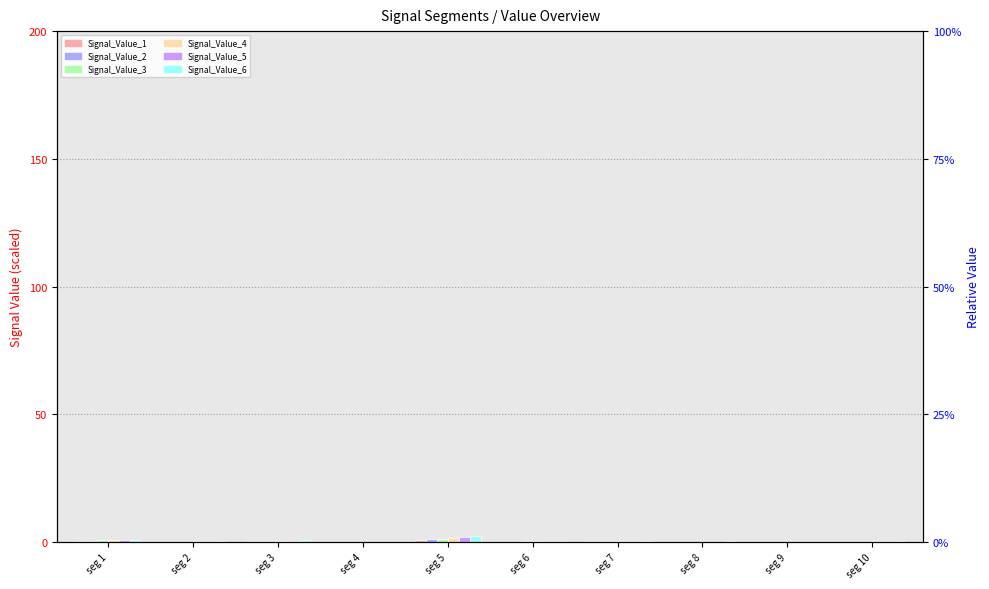

Reading left to right, transcribe all the data shown in this chart.

Signal_Value_1: 0.2	0.0	0.2	0.1	0.6	0.0	0.2	0.1	0.0	0.0
Signal_Value_2: 0.5	0.0	0.4	0.1	1.2	0.1	0.3	0.1	0.0	0.1
Signal_Value_3: 0.6	0.1	0.5	0.1	1.2	0.2	0.3	0.1	0.0	0.2
Signal_Value_4: 0.7	0.3	0.5	0.1	1.6	0.2	0.3	0.2	0.0	0.2
Signal_Value_5: 0.7	0.5	0.5	0.1	1.9	0.3	0.4	0.2	0.0	0.3
Signal_Value_6: 0.8	0.5	0.6	0.1	2.5	0.3	0.5	0.2	0.2	0.3